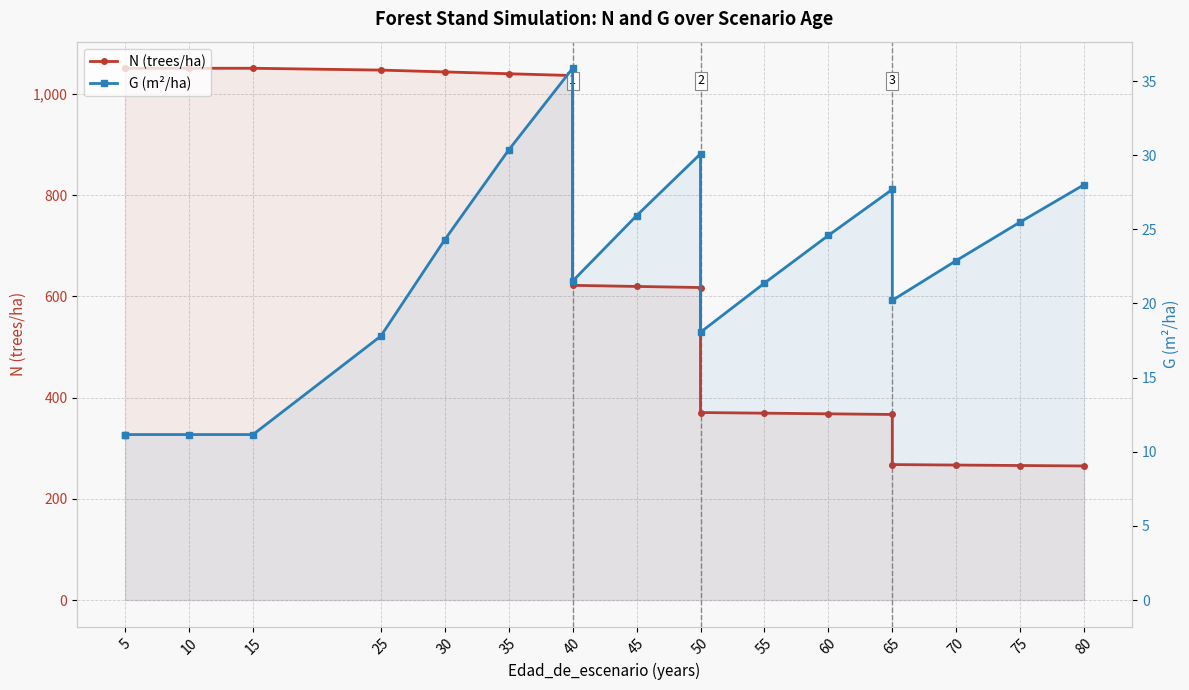

What is the average value of the G (m²/ha) series?

22.0